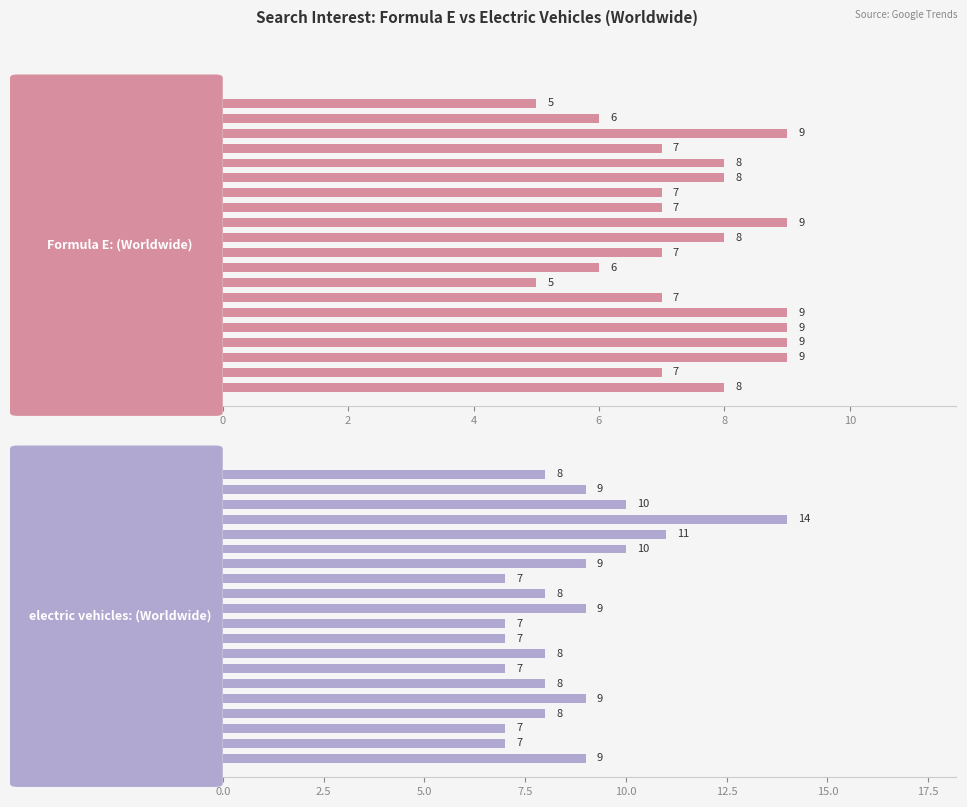

Which series changed the most between 2005-06 and 2005-07?

Formula E: (Worldwide)